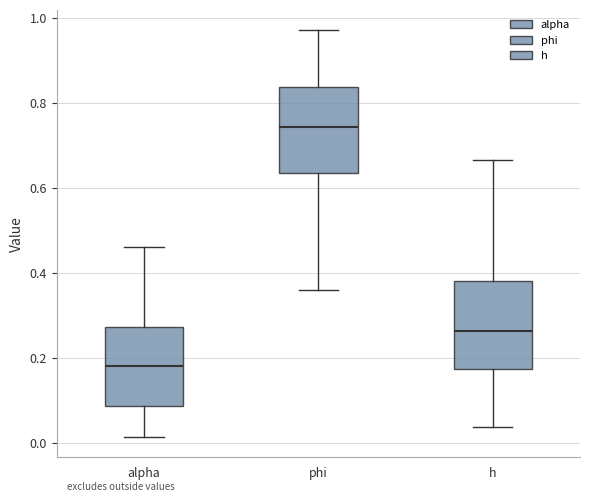

Where does the median line of the box for phi sit on the y-axis? The values are not printed on the chart, so give them approximately, as read against the axis.

0.74